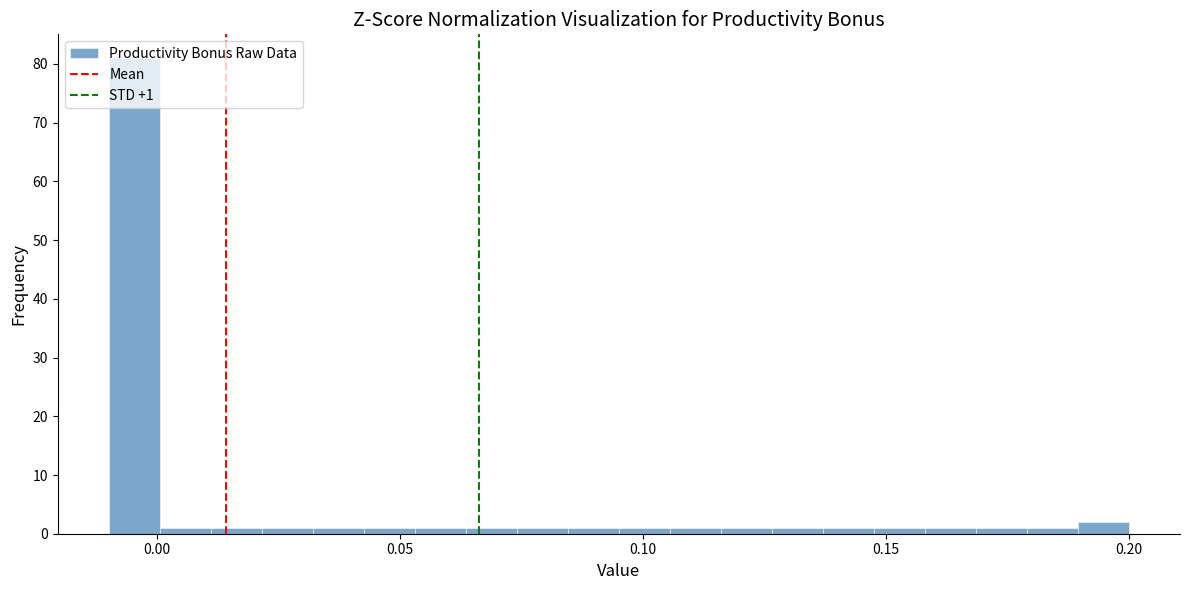

Read against the x-axis, roughly where is the centre of the tallest bar?

-0.005